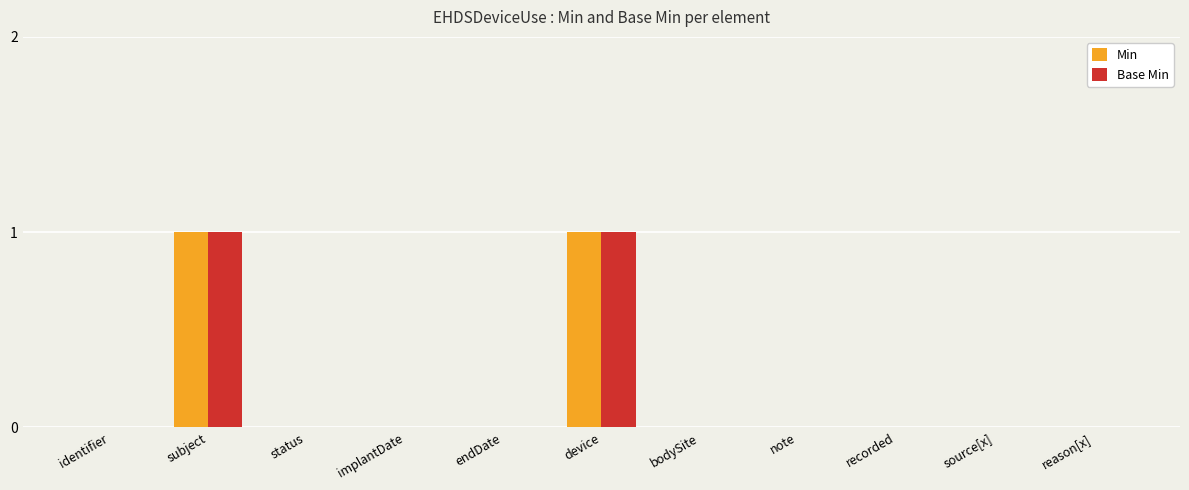

True or false: Min has a value of 2 at subject.

False